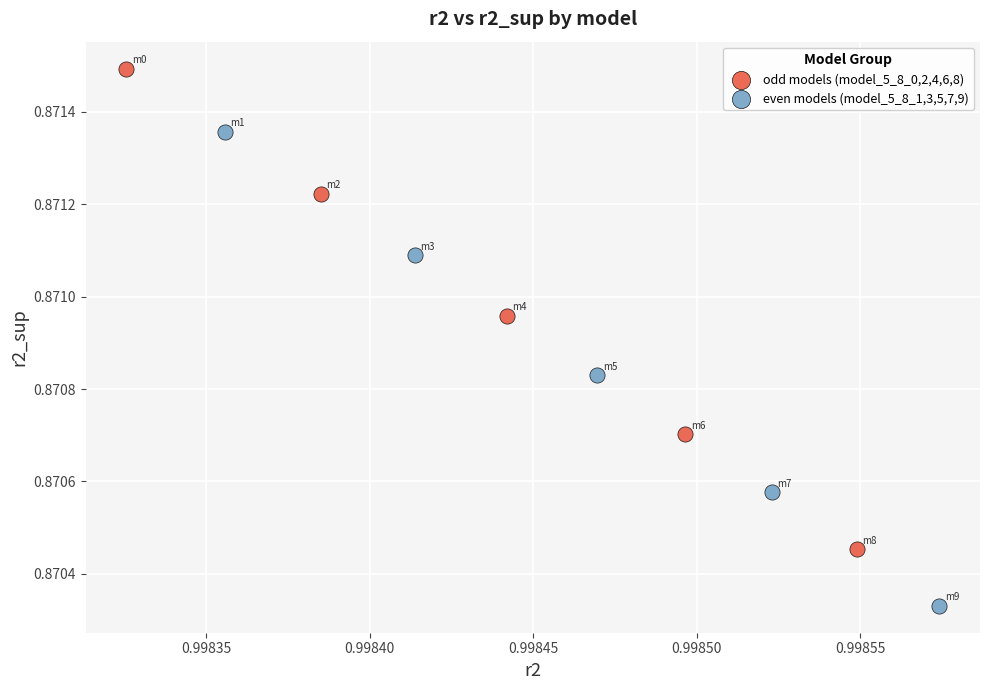

Which series reaches the maximum Y coordinate?

odd models (model_5_8_0,2,4,6,8)